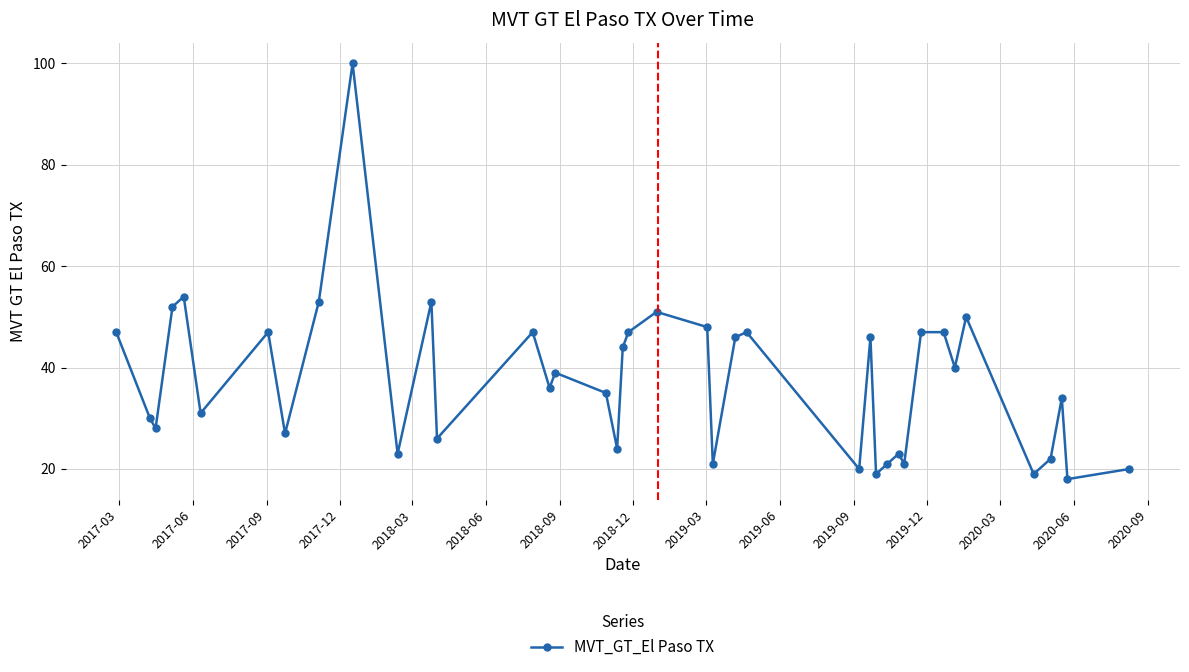

What is the difference between the second highest and minimum values?

36.0